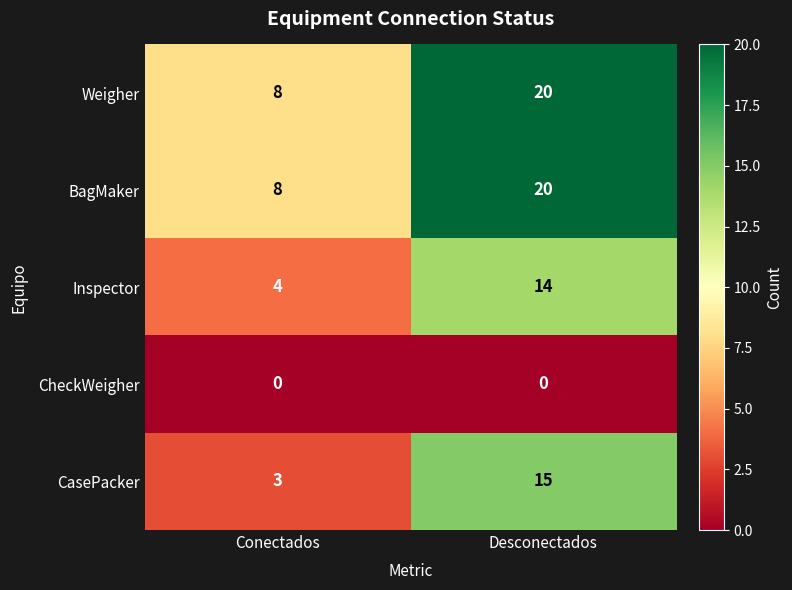

List the labels in order of Inspector value, largest first.

Desconectados, Conectados